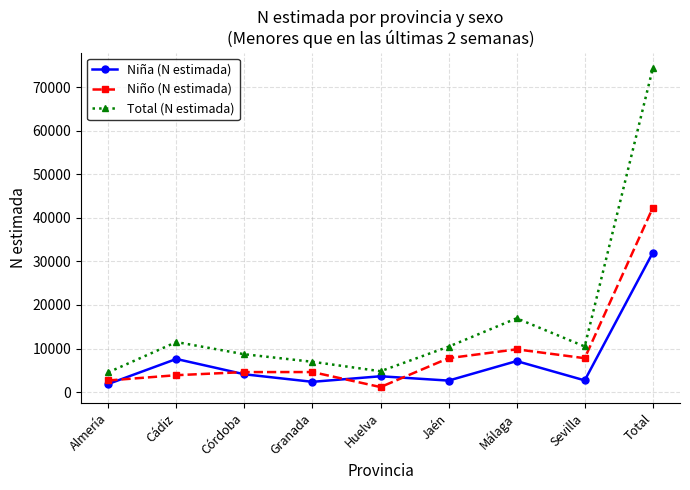

Is it true that Total (N estimada) equals 10470 at Sevilla?

True